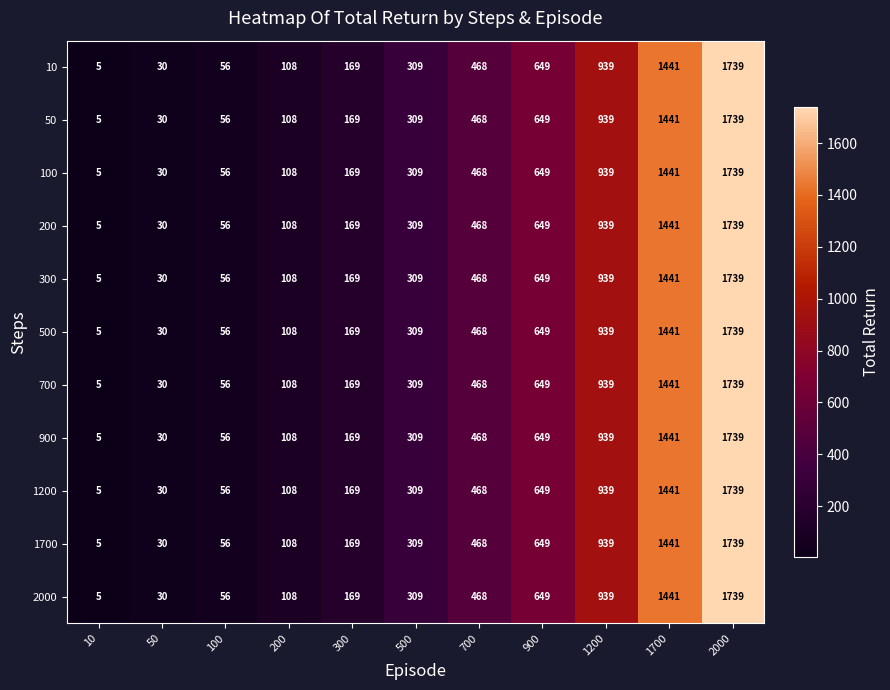

List the labels in order of 300 value, smallest first.

10, 50, 100, 200, 300, 500, 700, 900, 1200, 1700, 2000